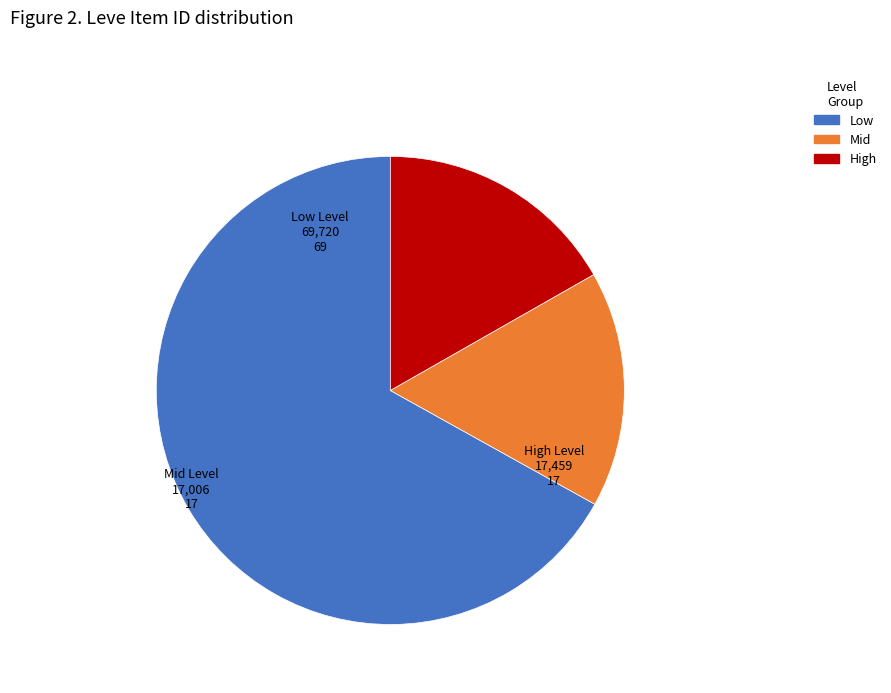

Does any single category account for the majority?

Yes